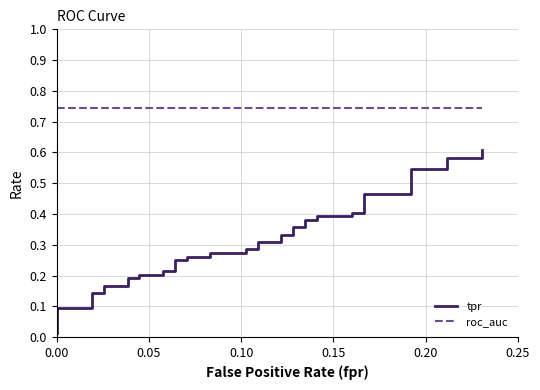

Which series has the largest total across all categories?

roc_auc